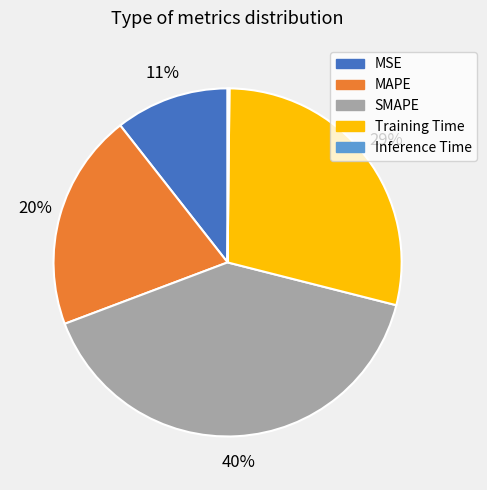

Which has a higher value, MSE or Training Time?

Training Time